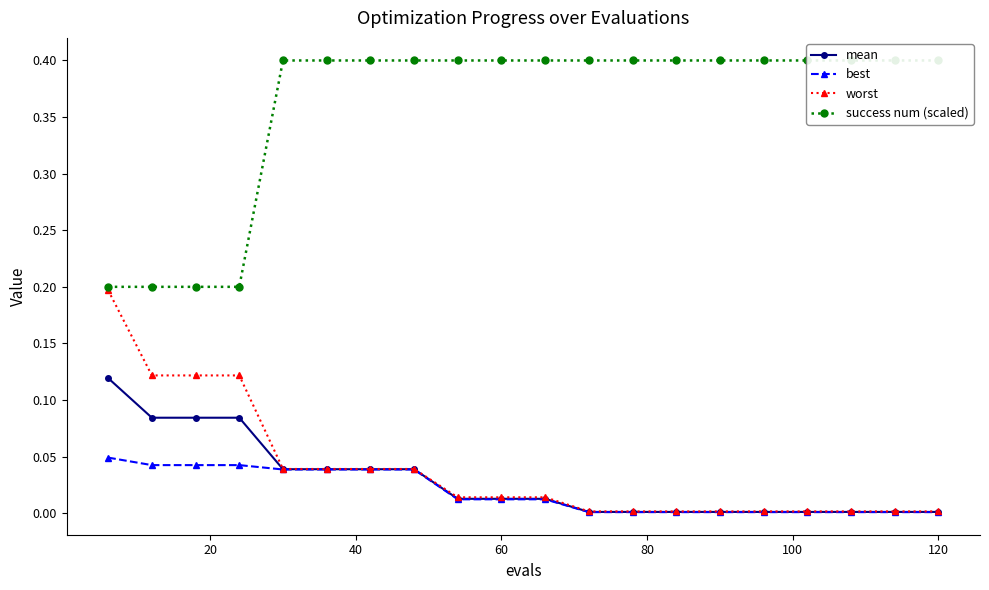

What are all the series names shown in the legend?

mean, best, worst, success num (scaled)